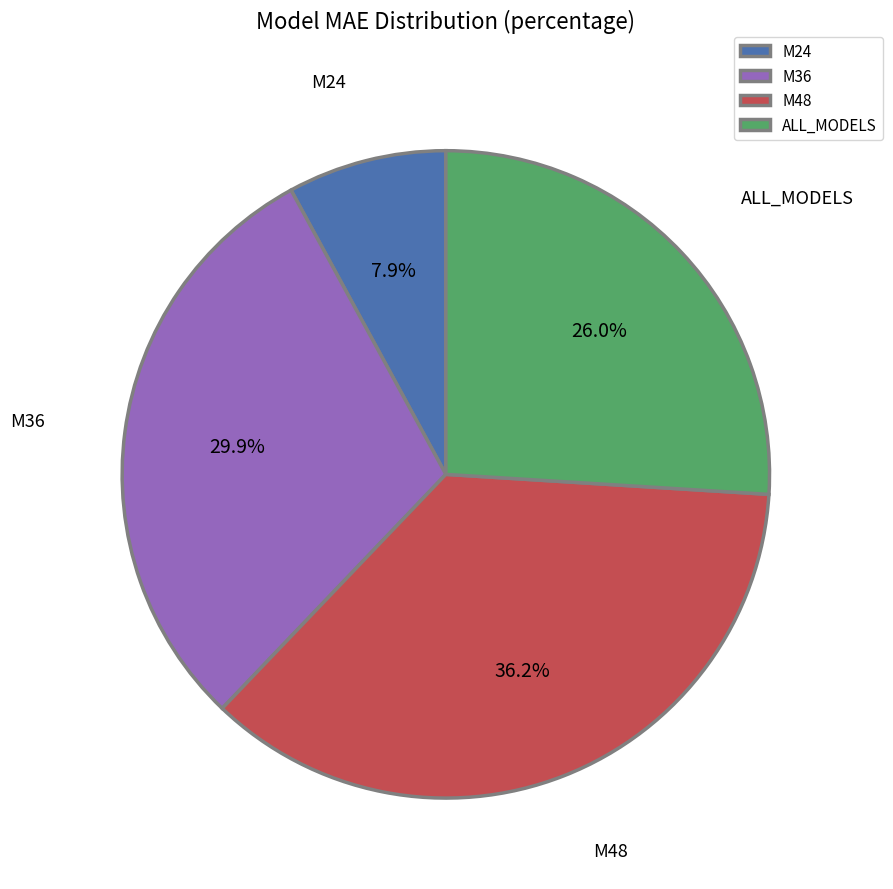

To the nearest percent, what portion does M24 represent?

8%